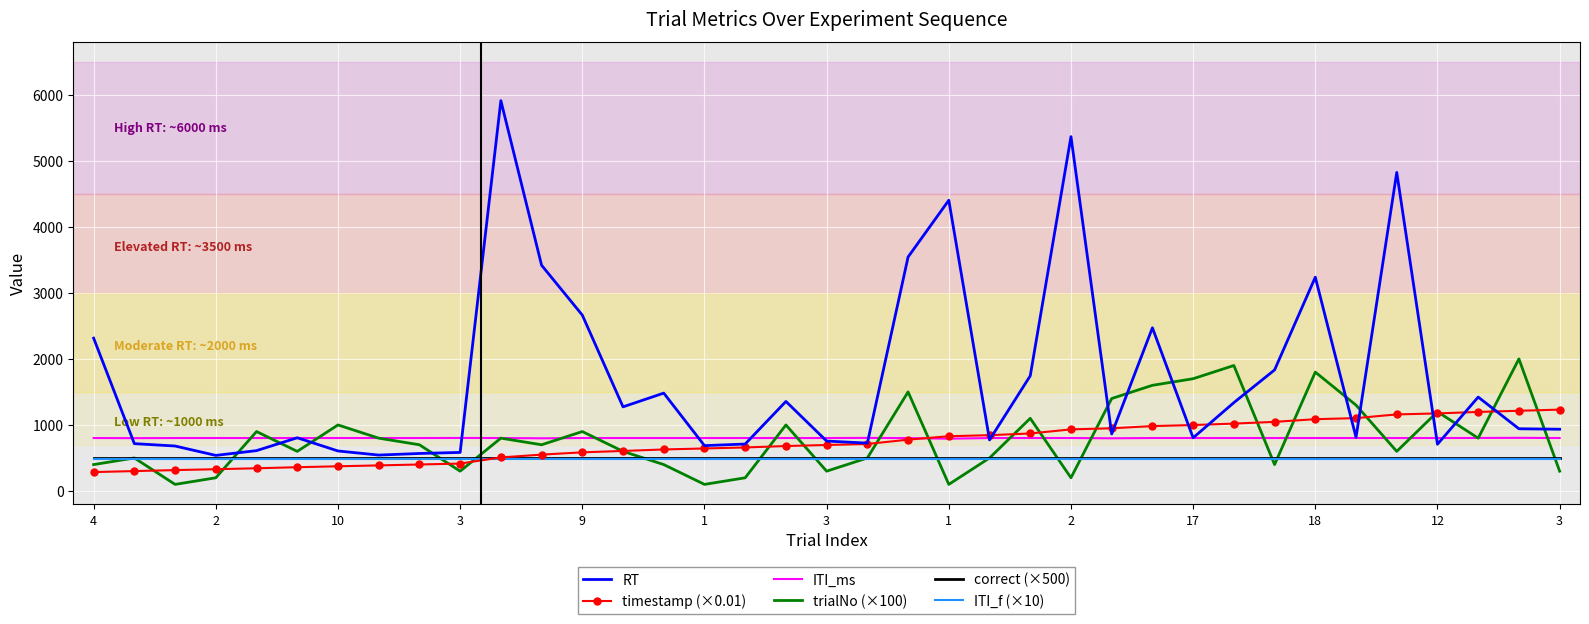

Which series has the widest spread of values?

RT